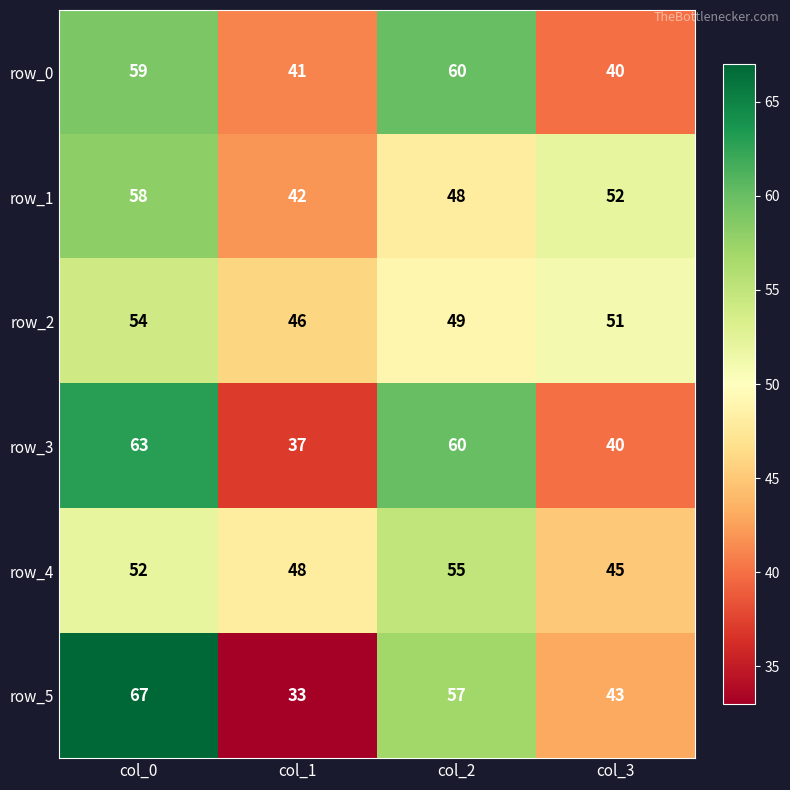

Is the value of row_3 at col_2 greater than the value of row_0 at col_1?

Yes